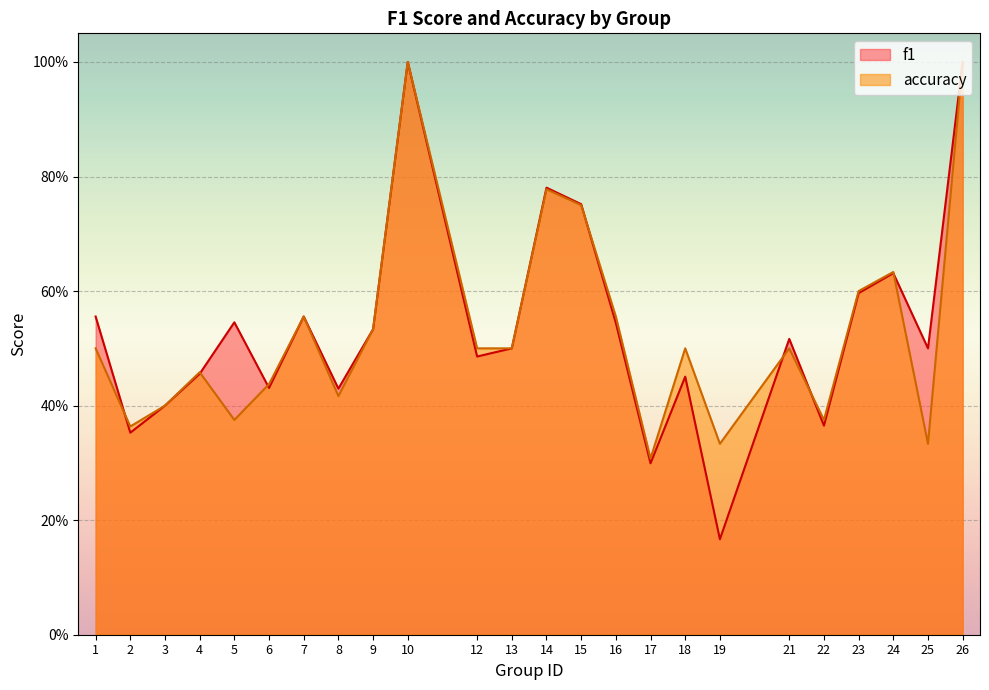

Reading left to right, what are all the values shown in this chart?

f1: 1=0.6	2=0.4	3=0.4	4=0.5	5=0.5	6=0.4	7=0.6	8=0.4	9=0.5	10=1.0	12=0.5	13=0.5	14=0.8	15=0.8	16=0.5	17=0.3	18=0.5	19=0.2	21=0.5	22=0.4	23=0.6	24=0.6	25=0.5	26=1.0
accuracy: 1=0.5	2=0.4	3=0.4	4=0.5	5=0.4	6=0.4	7=0.6	8=0.4	9=0.5	10=1.0	12=0.5	13=0.5	14=0.8	15=0.8	16=0.6	17=0.3	18=0.5	19=0.3	21=0.5	22=0.4	23=0.6	24=0.6	25=0.3	26=1.0